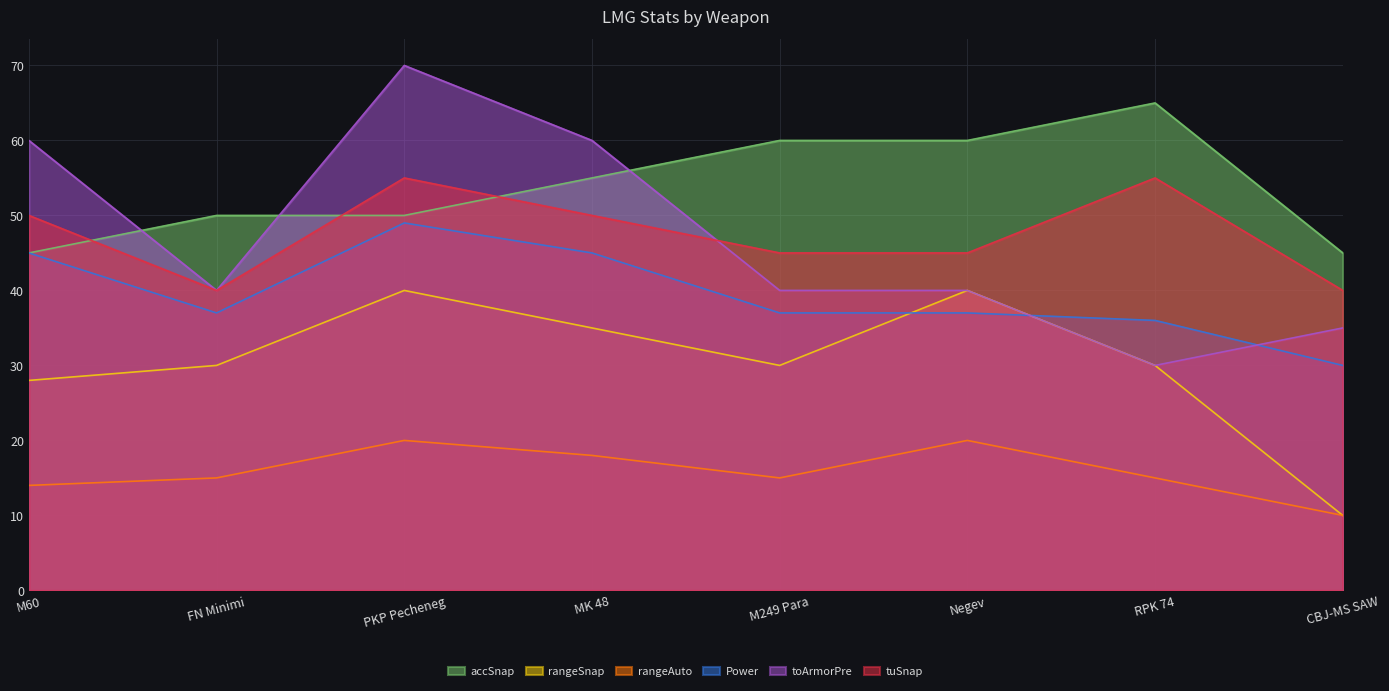

In tuSnap, how many points are lower than both neighbors (excluding endpoints)?

1